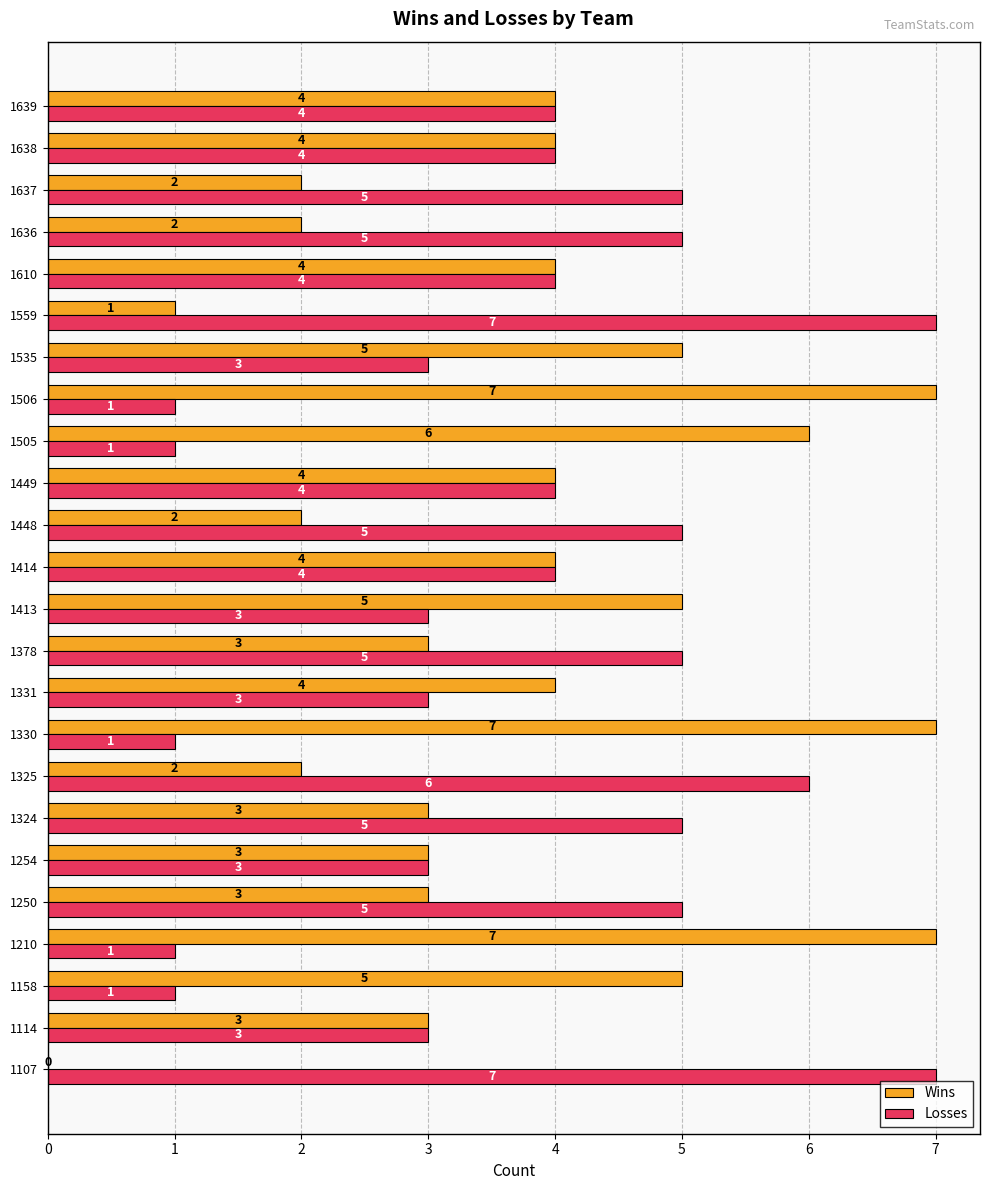

Is the value of Wins at 1448 greater than the value of Losses at 1535?

No